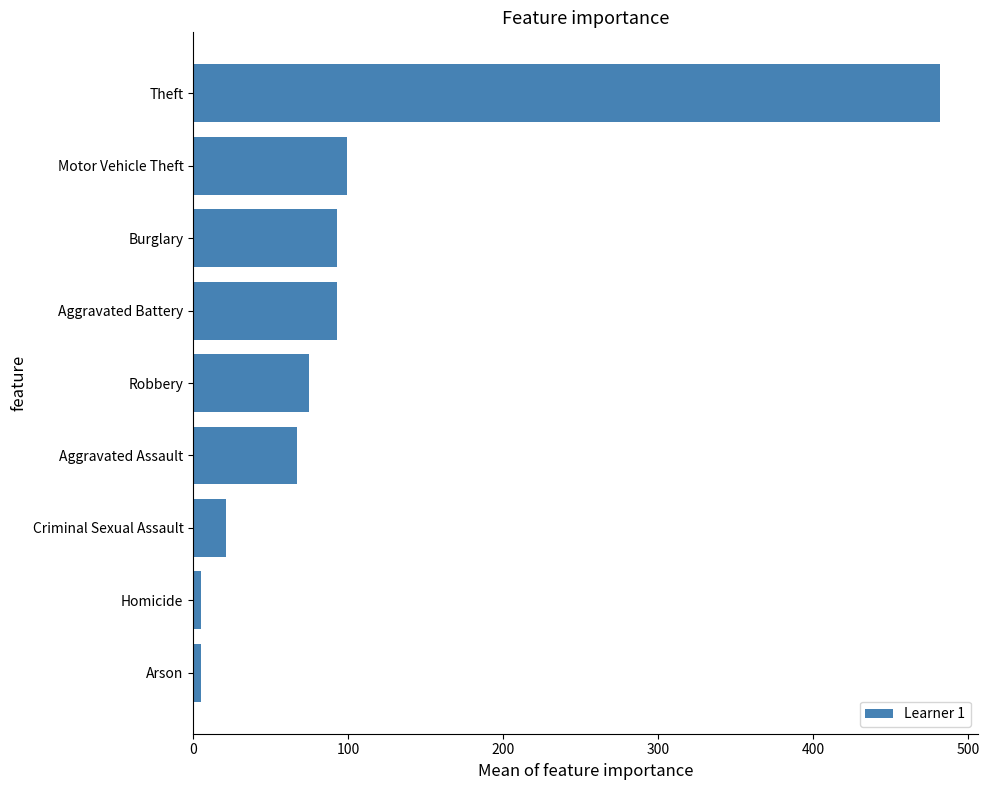

Reading top to bottom, extract all data points from this chart.

482	99	93	93	75	67	21	5	5